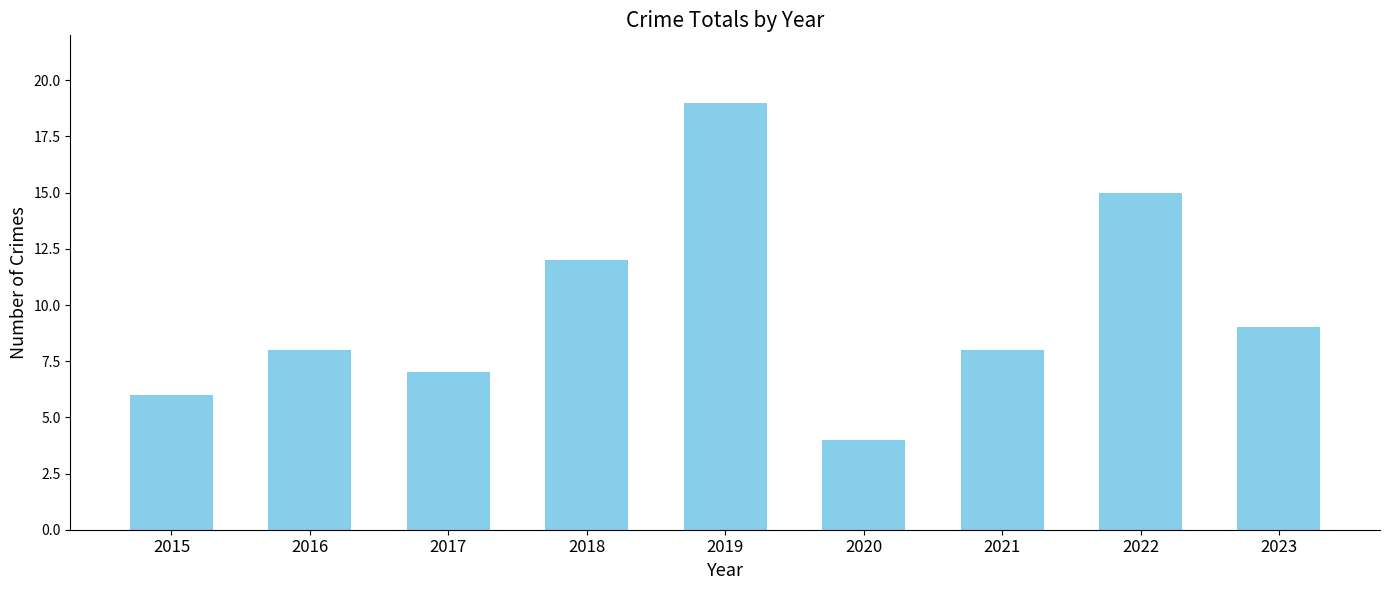

Where is the data nearest to the value 11?

2018